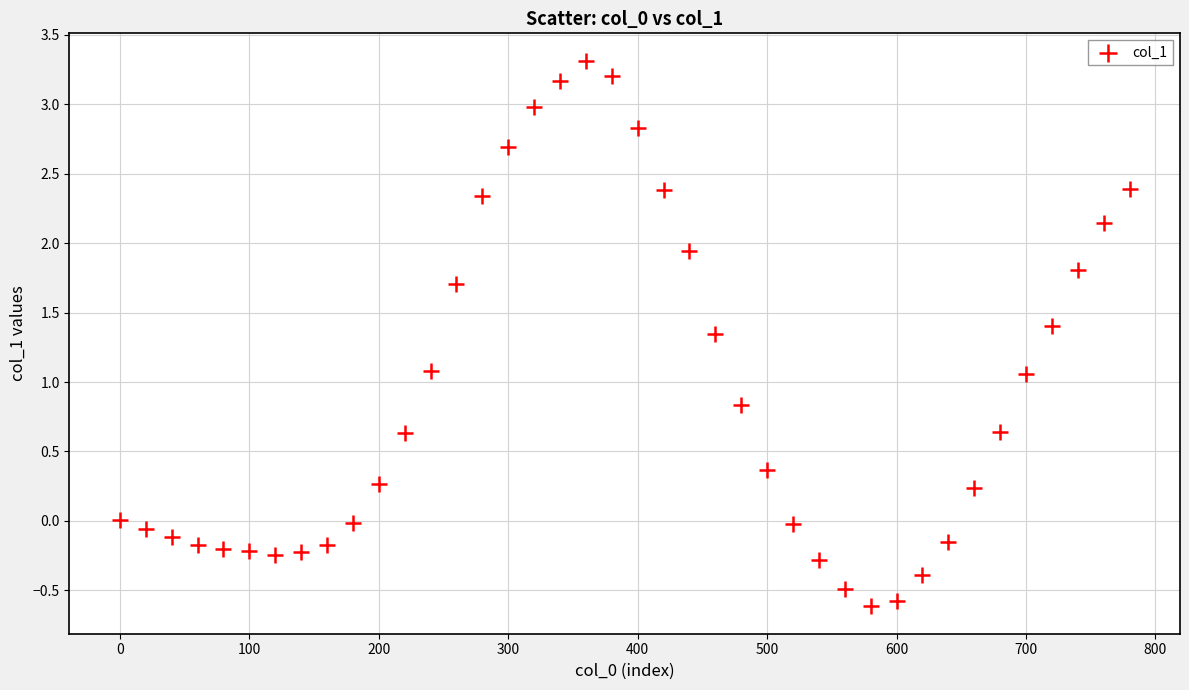

What is the range of X values (max minus min)?

780.0